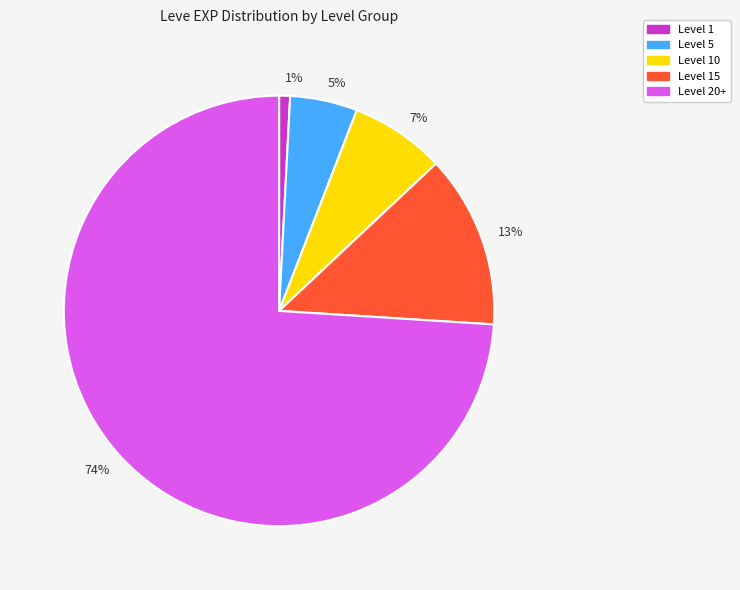

Which slice is the largest?

74%